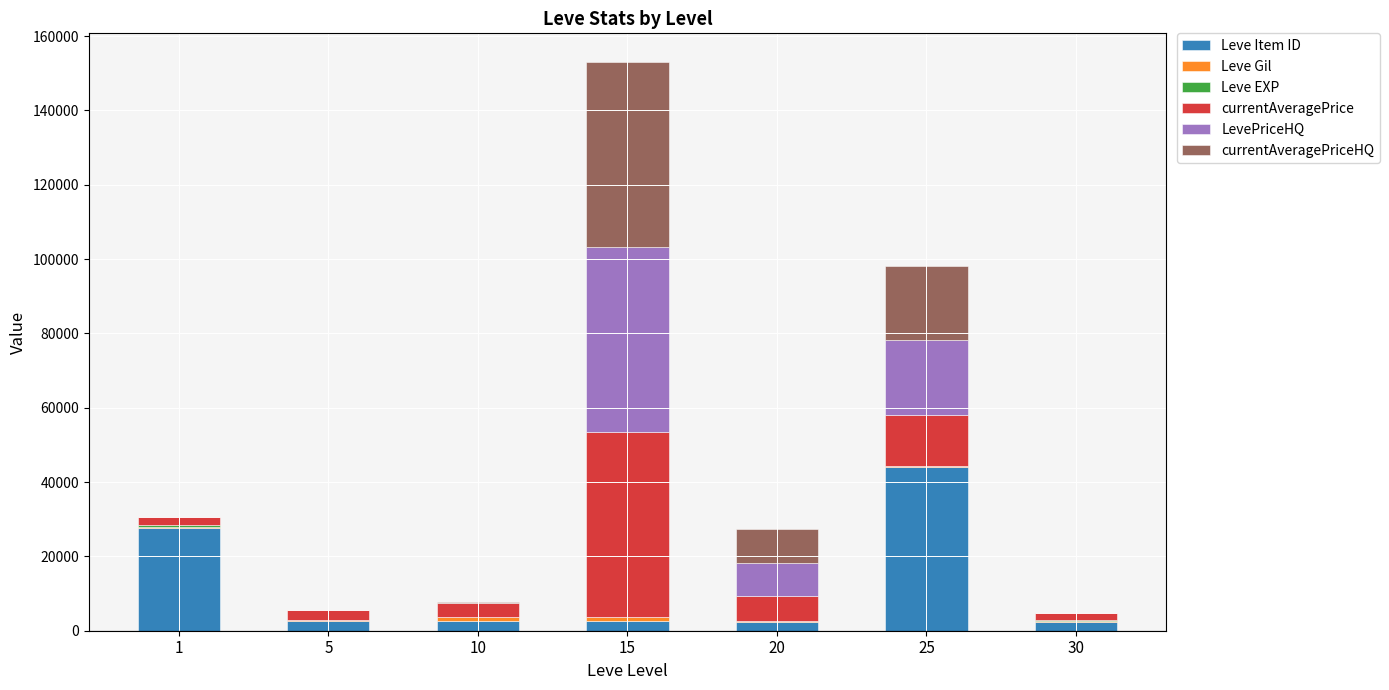

What is the highest value of the Leve Item ID series?

44147